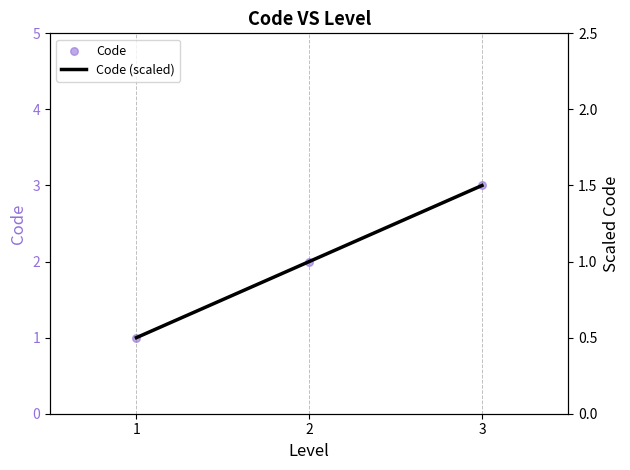

Which series has the largest total across all categories?

Code